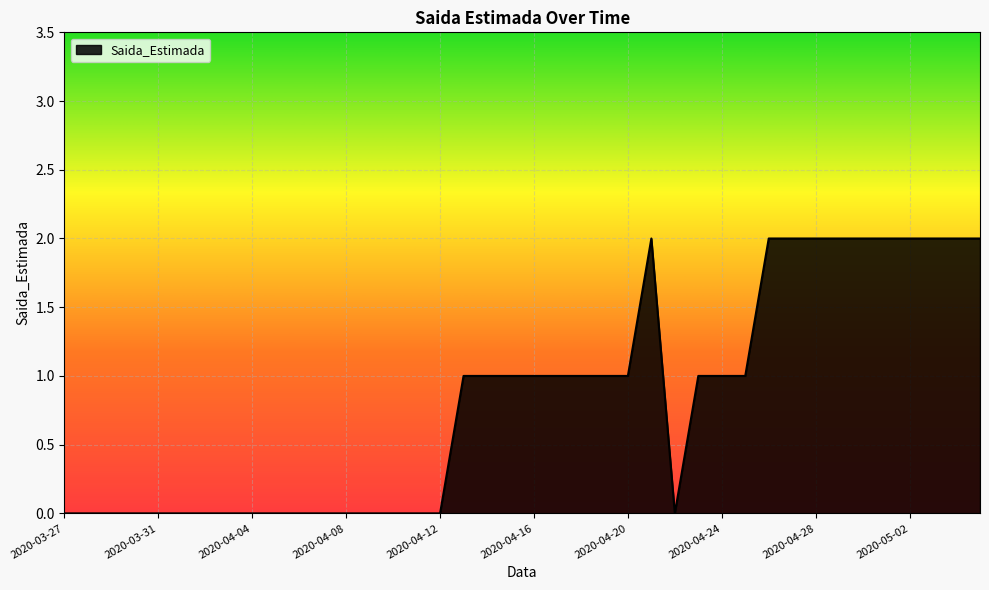

Which label corresponds to the largest value in the chart?

2020-04-21